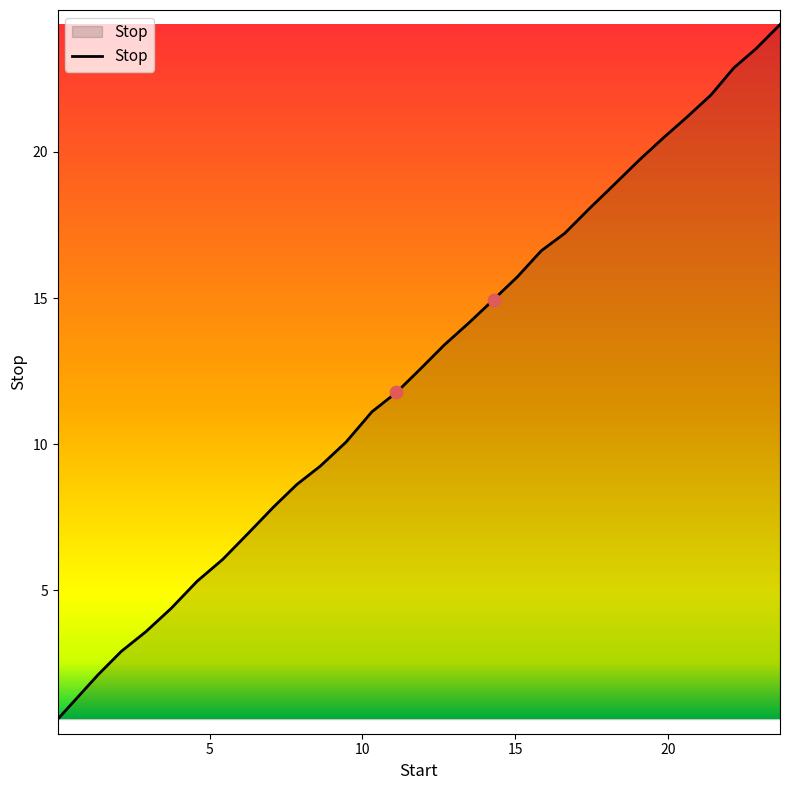

What is the maximum value shown in the chart?

24.4